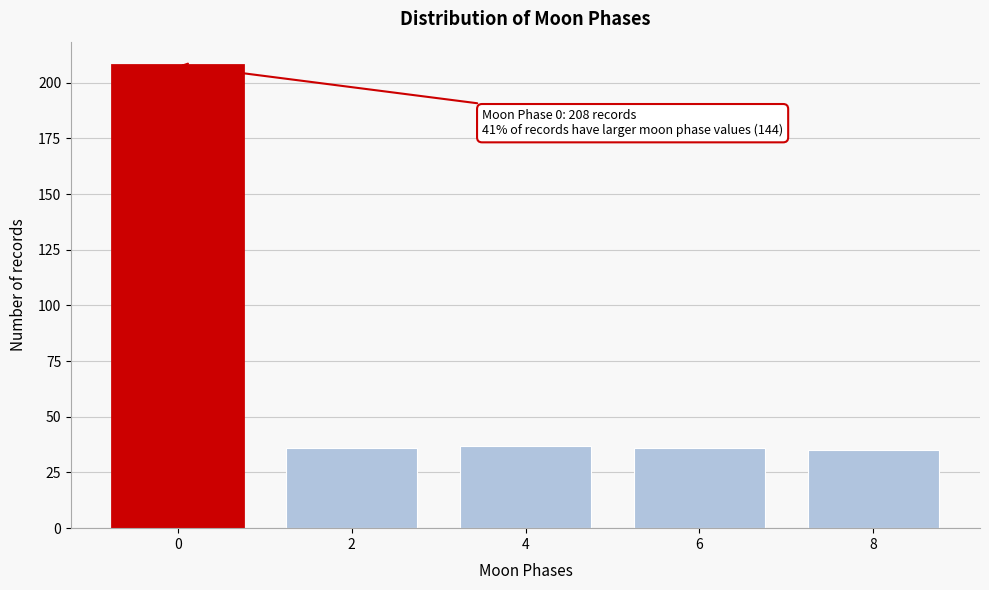

Reading left to right, extract all data points from this chart.

208	36	37	36	35